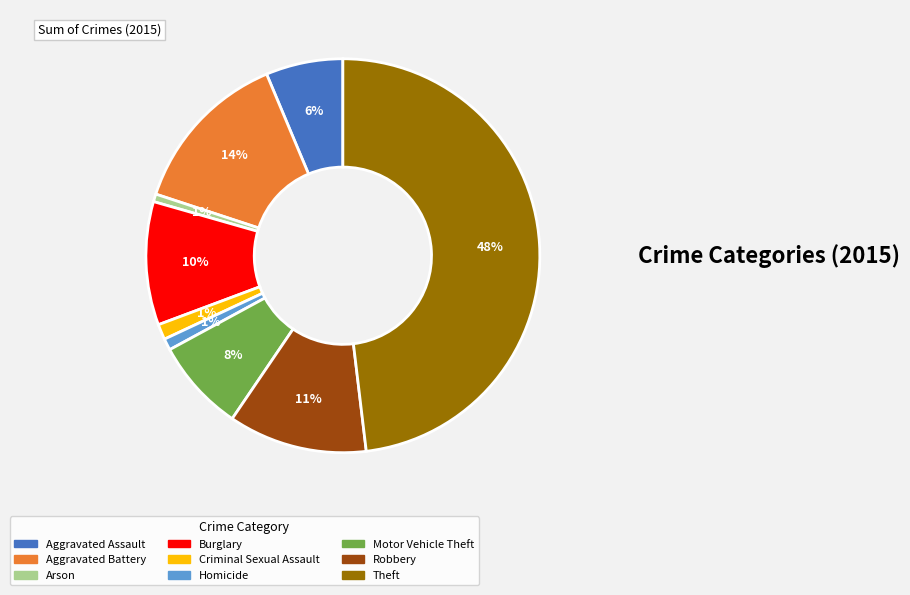

To the nearest percent, what is the difference between the largest and smallest slice percentages?

47%